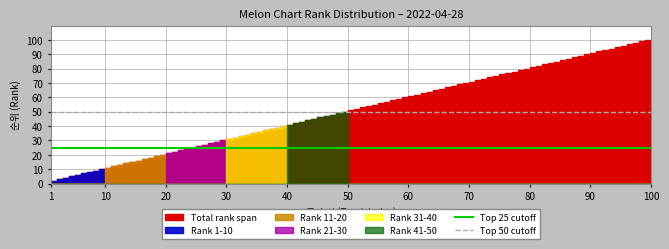

At which label does Top 50 cutoff reach its peak?

1